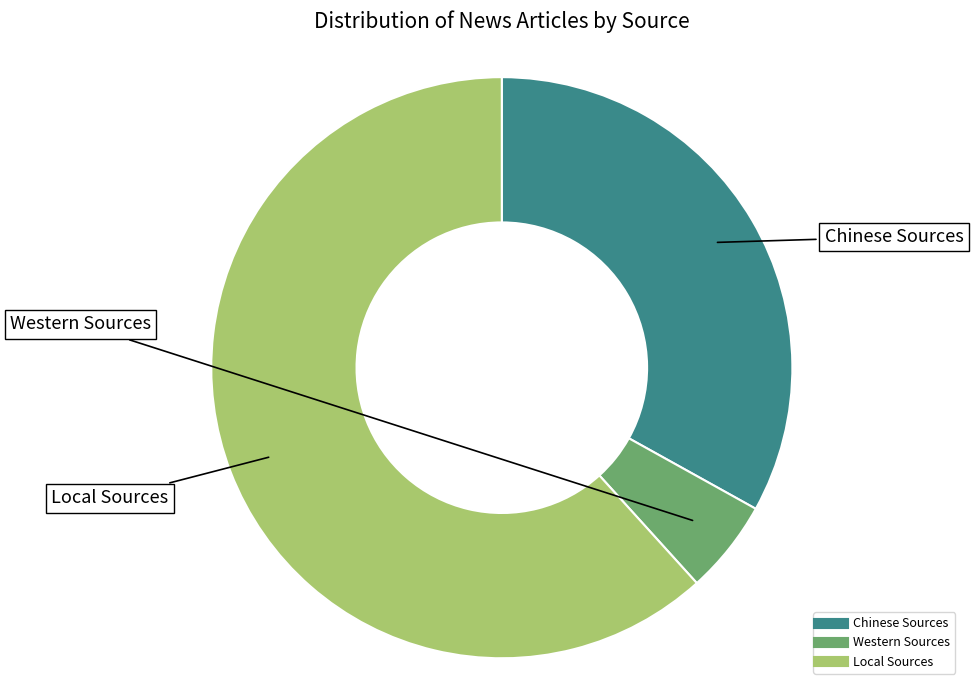

Which category has the smallest portion of the pie?

Western Sources